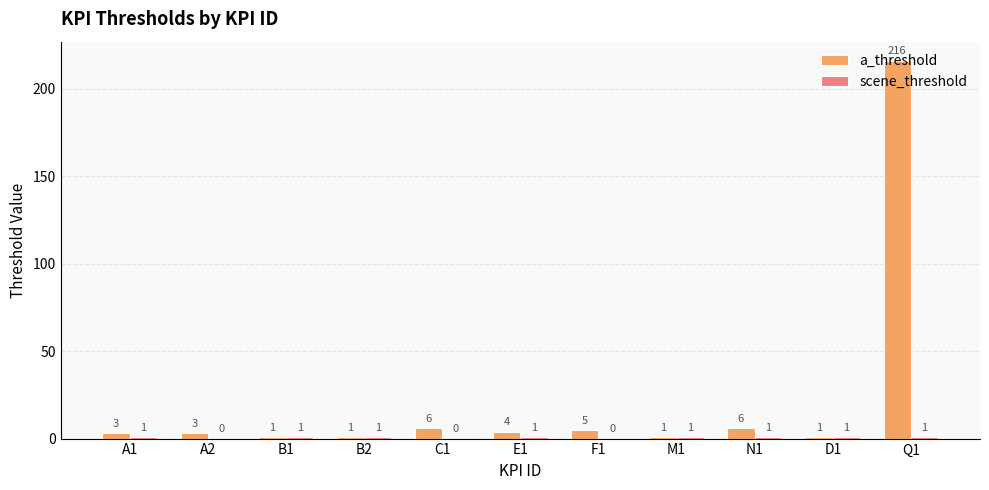

What is the total value across all series at Q1?

217